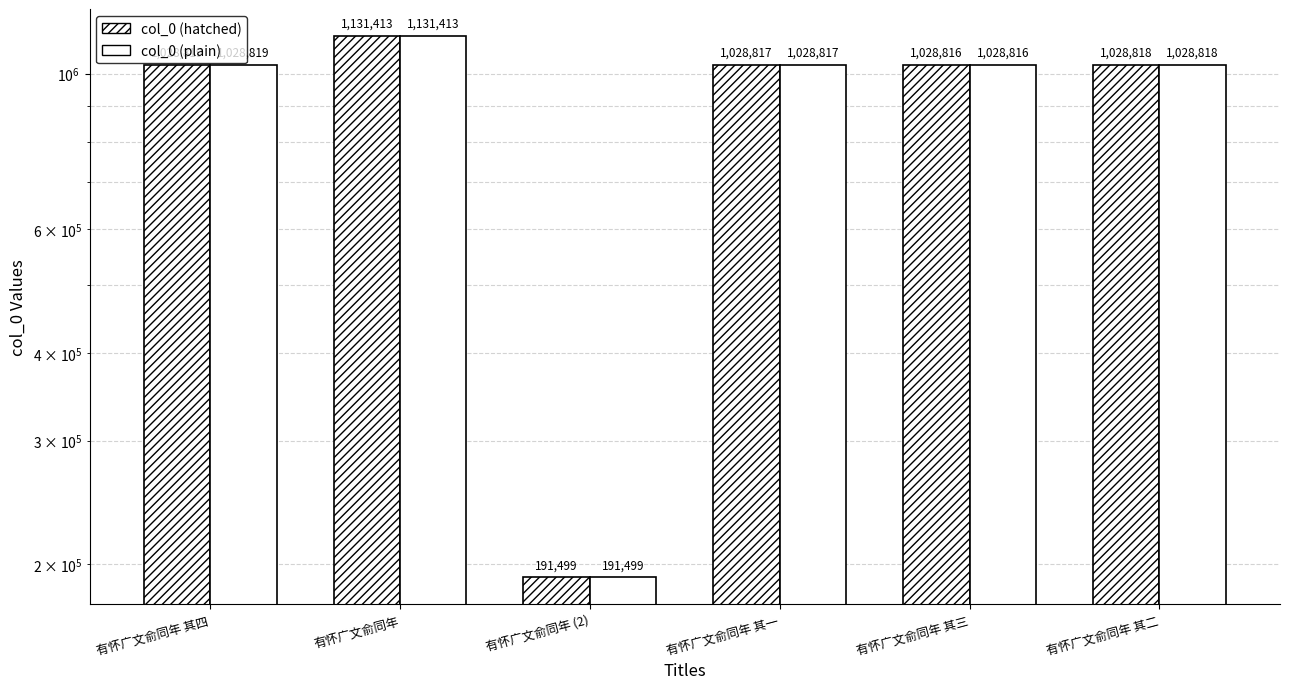

At how many categories does at least one series exceed 706445?

5